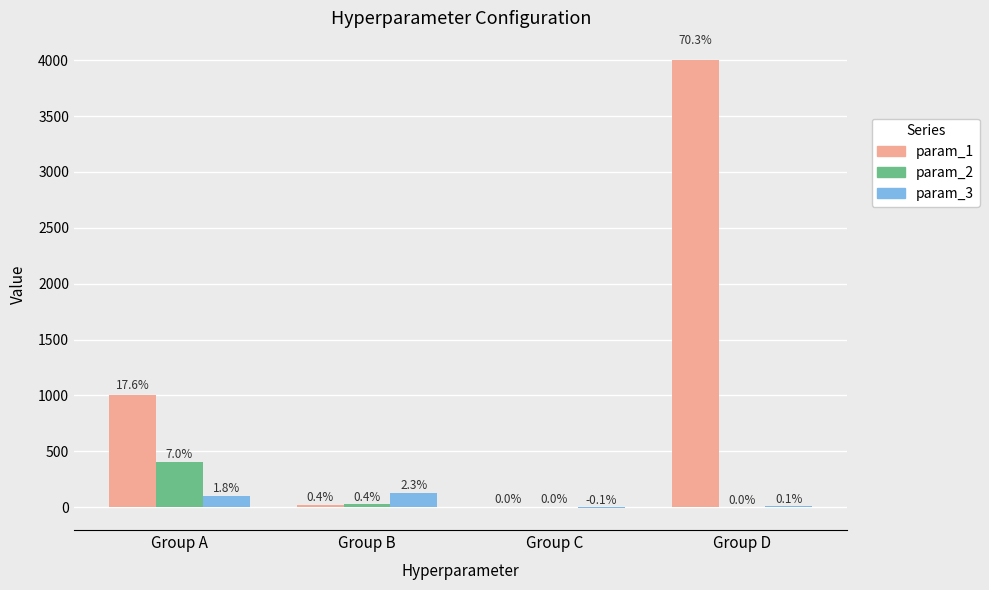

How many groups of bars are there?

4